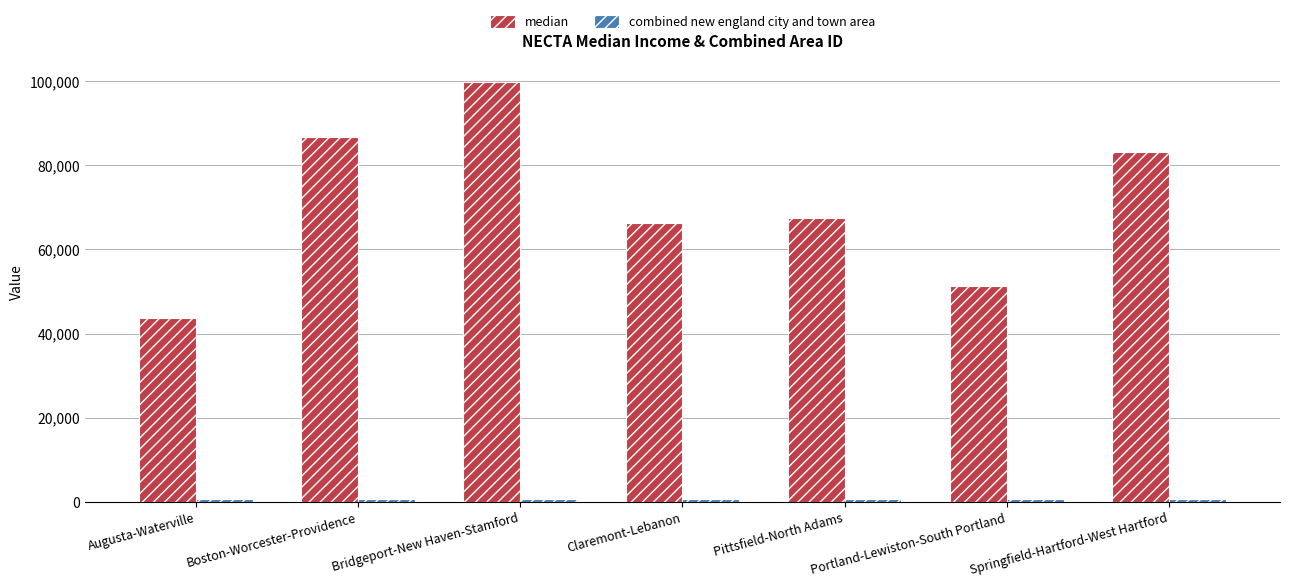

Which series changed the most between Augusta-Waterville and Pittsfield-North Adams?

median